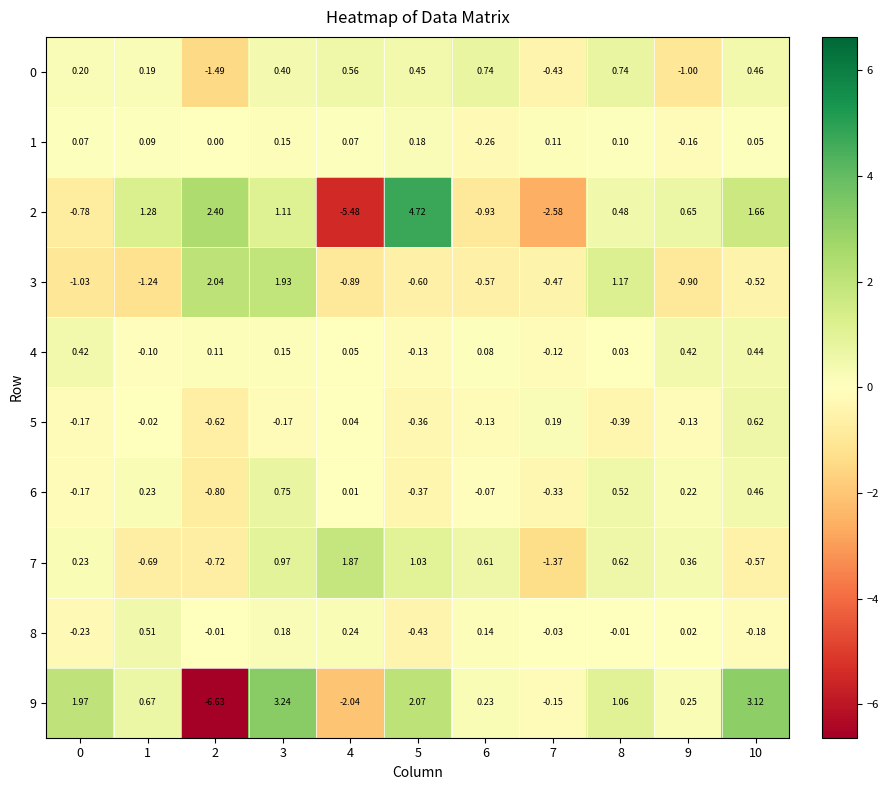

Is the value of 8 at 6 greater than the value of 3 at 6?

Yes